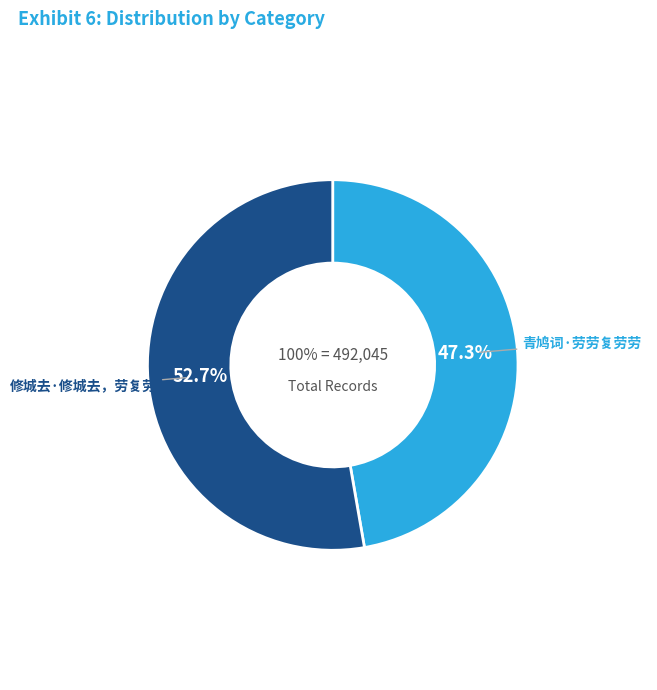

Does 修城去·修城去，劳复劳 represent more than half of the total?

Yes